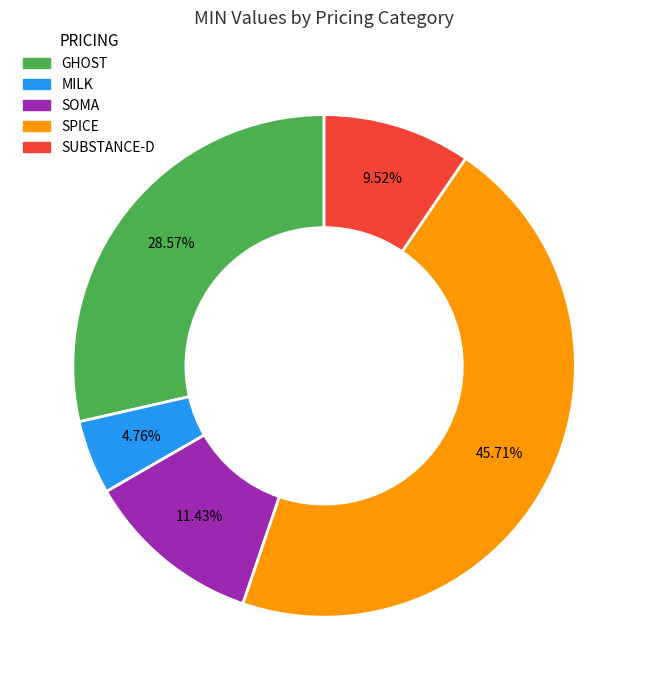

Which category has the smallest portion of the pie?

MILK